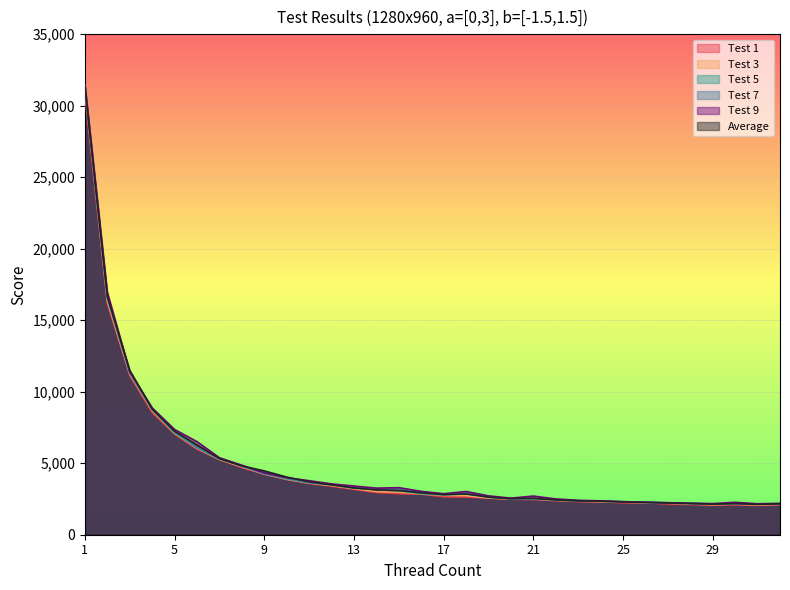

The Test 3 series shows 3225.0 at 13. True or false?

True